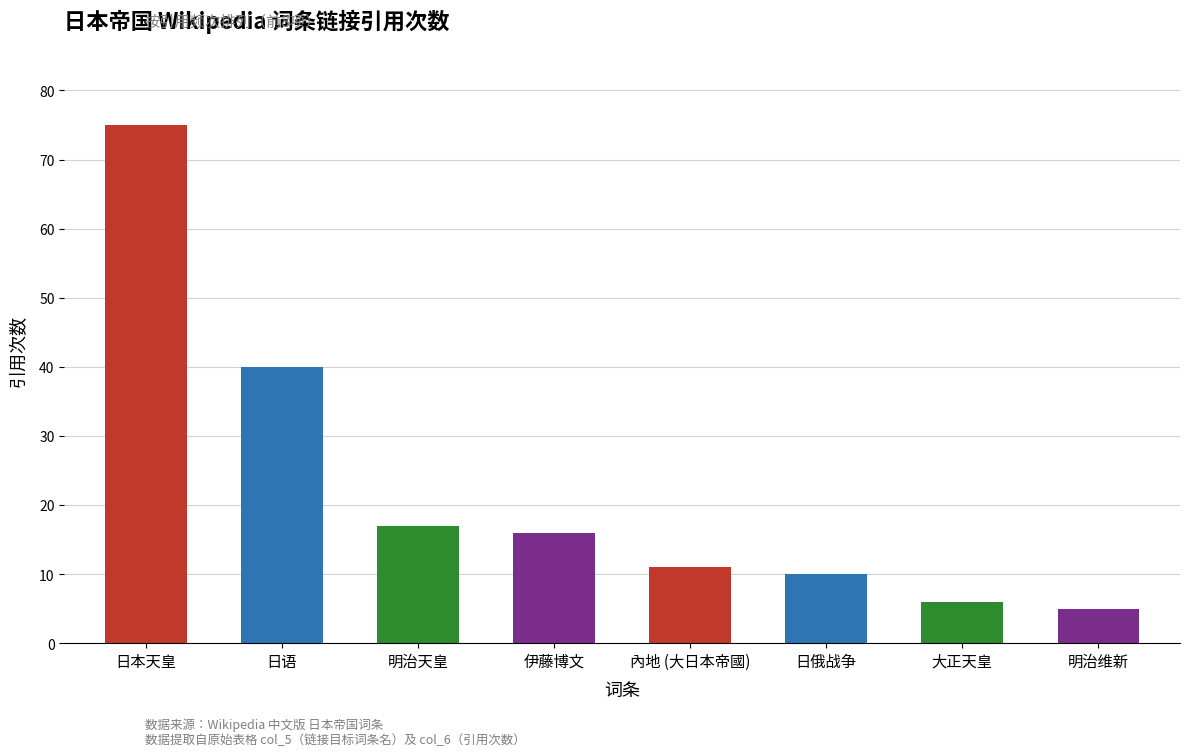

True or false: the data shows 17 at 明治天皇.

True